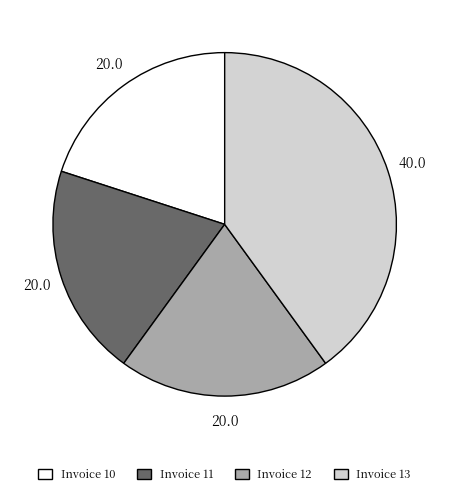

Which category has the biggest portion of the pie?

Invoice 13